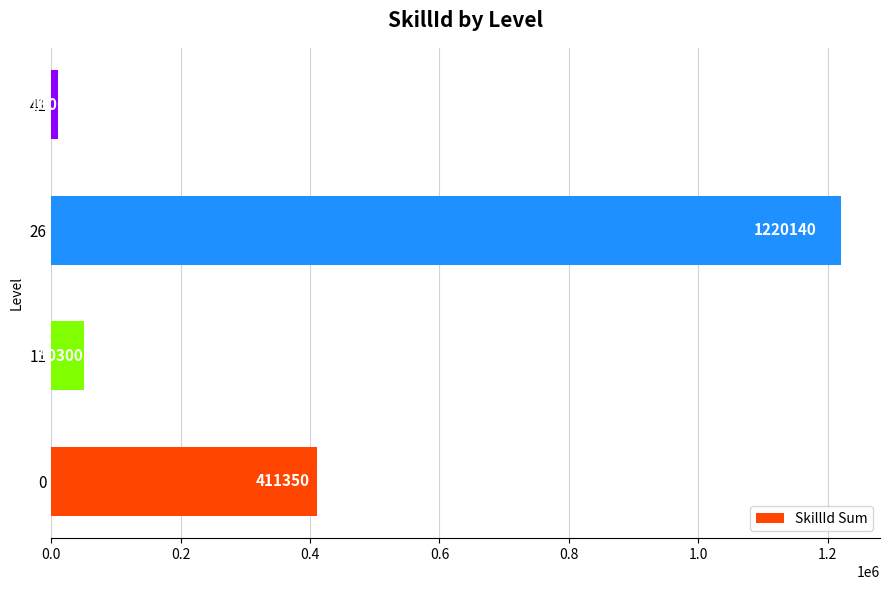

List the labels in order of value, largest first.

26, 0, 11, 41